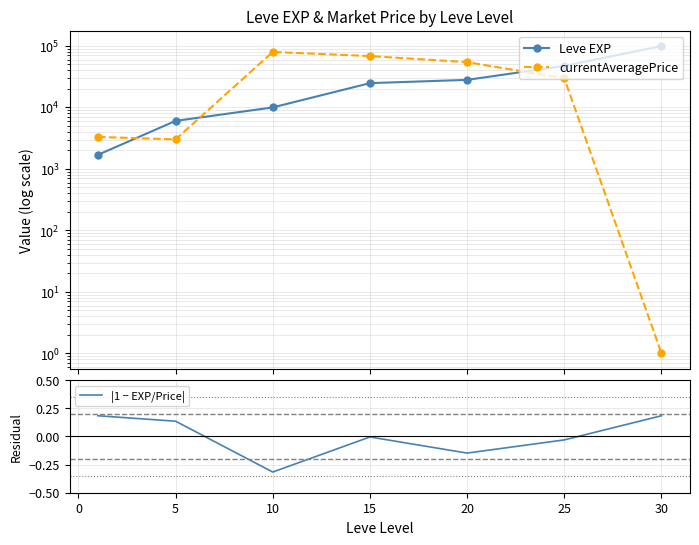

True or false: Leve EXP has more than 2 interior local peaks.

False